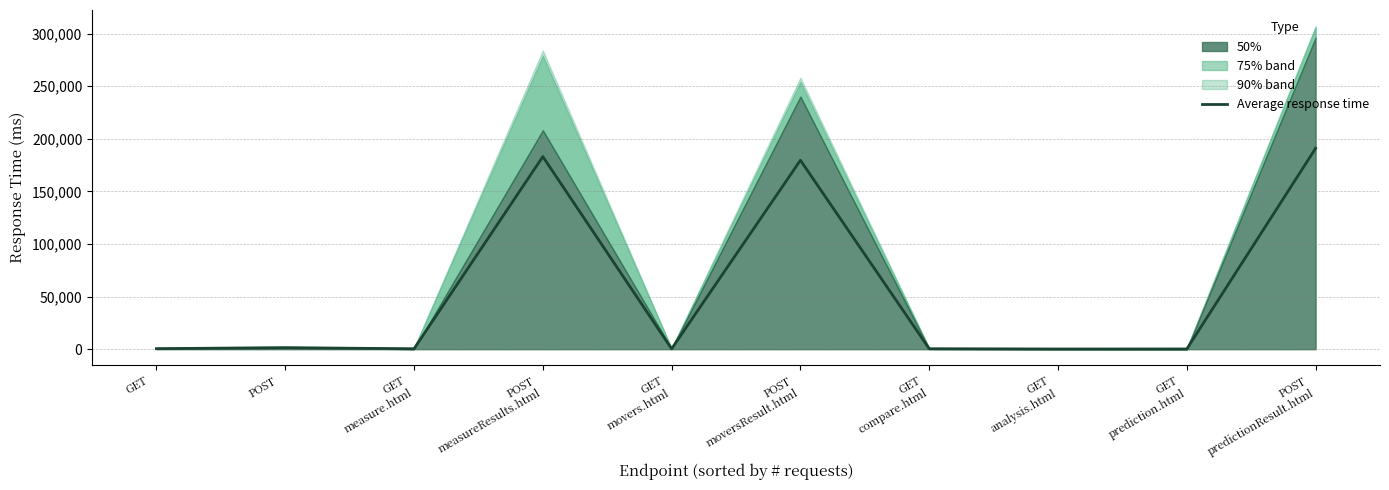

At which label is the value closest to 95531?

POST
moversResult.html